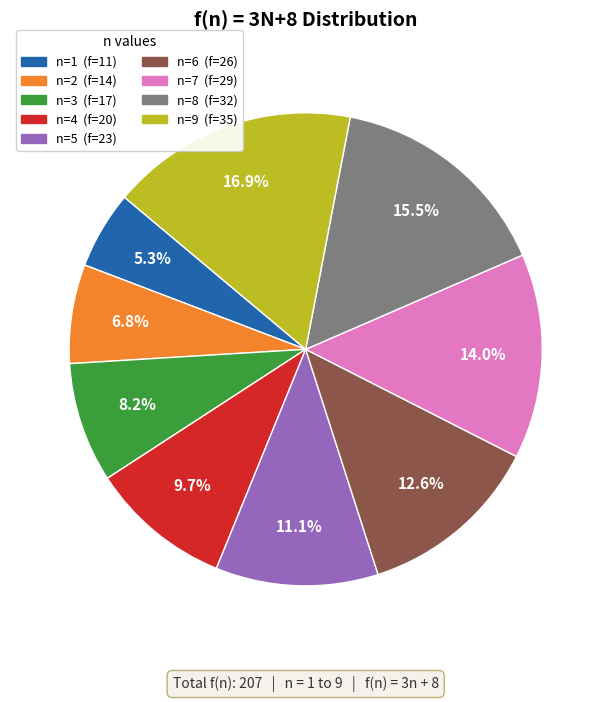

What is the smallest slice in the pie chart?

n=1